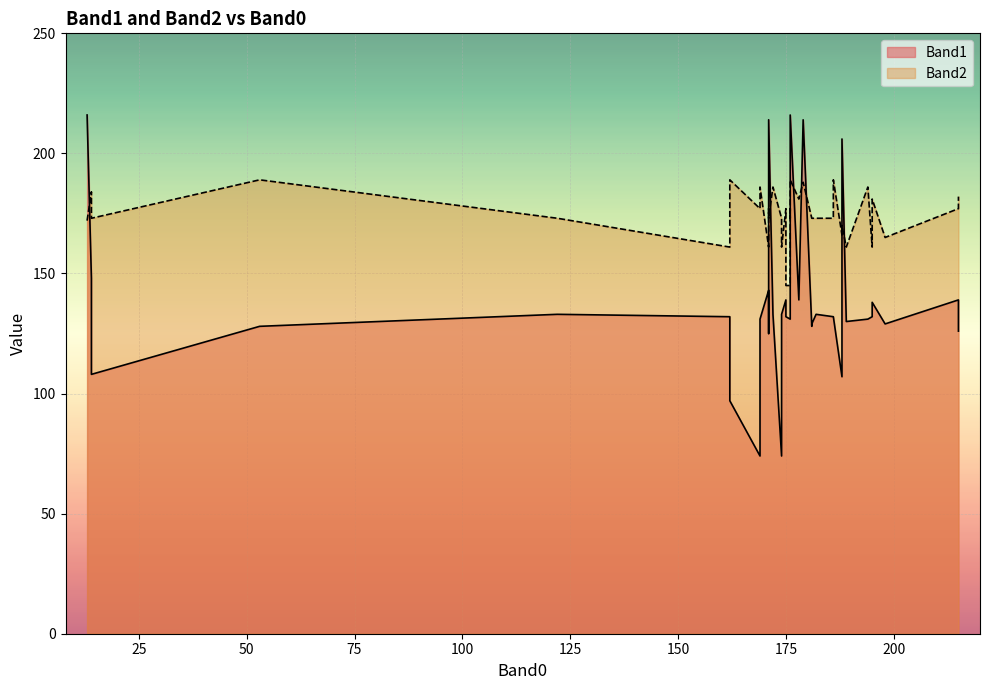

Rank the series by their maximum value, from highest to lowest.

Band1, Band2